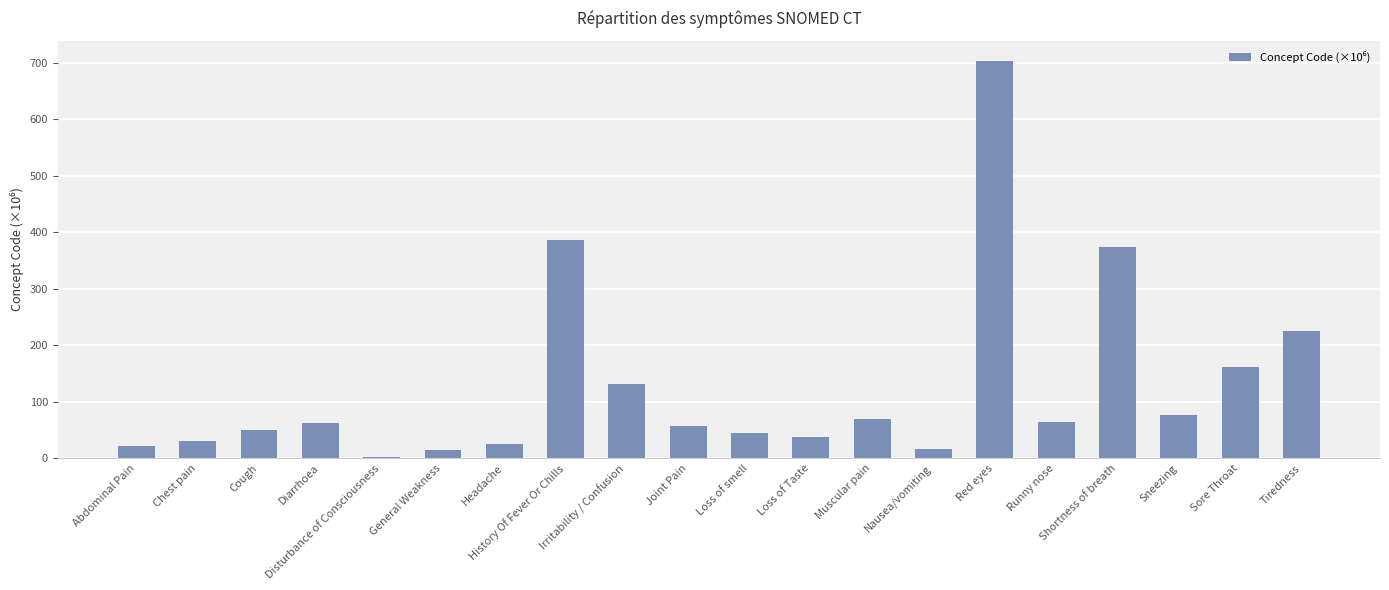

What is the change in value from Muscular pain to Runny nose?

-4.4